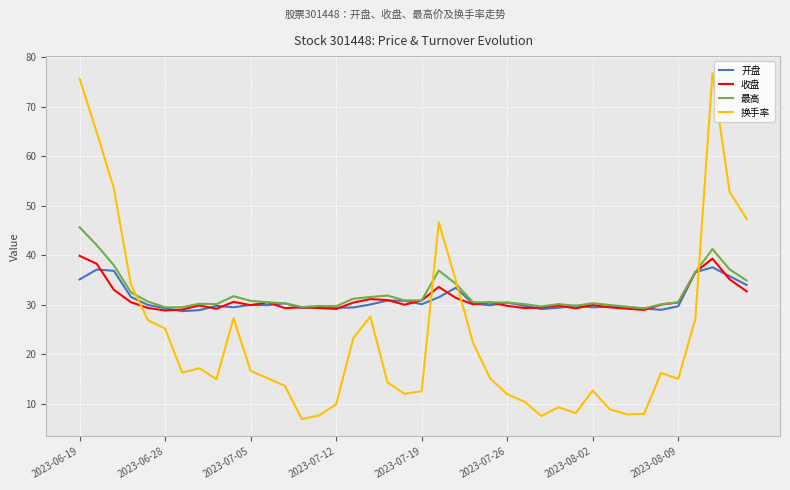

What is the maximum value for 最高?

45.6